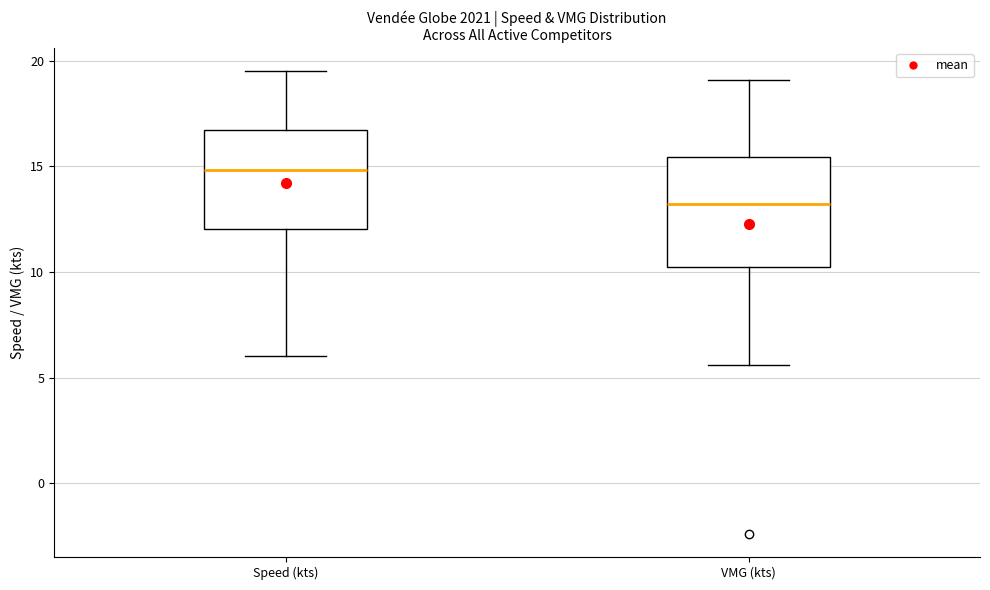

Which box is the tallest, from its lower edge to its upper edge?

VMG (kts)